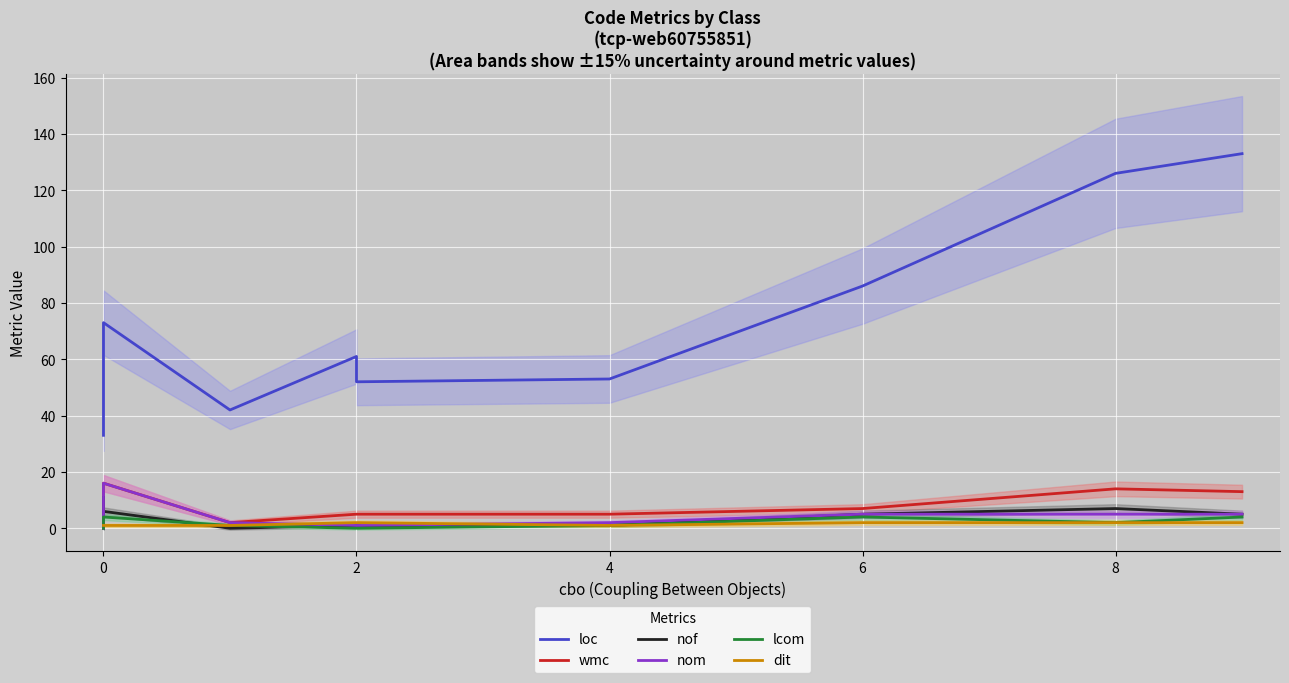

What is the maximum value shown in the chart?

133